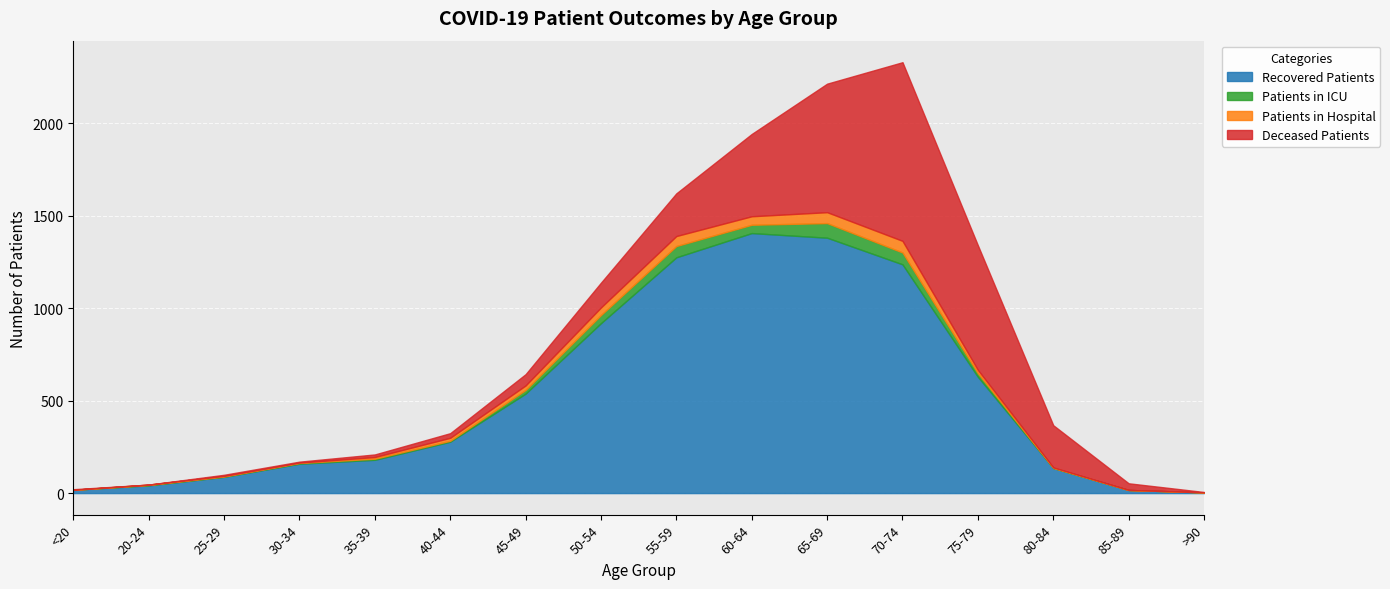

At which category is the sum across all series the highest?

70-74